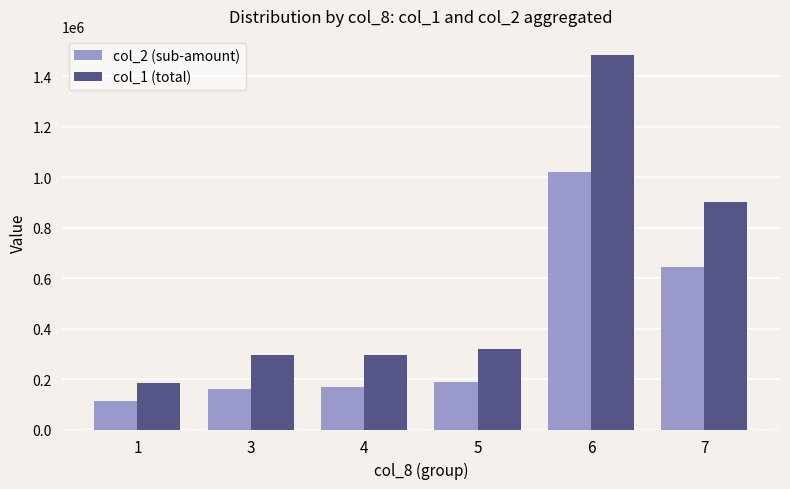

At which category is the sum across all series the highest?

6